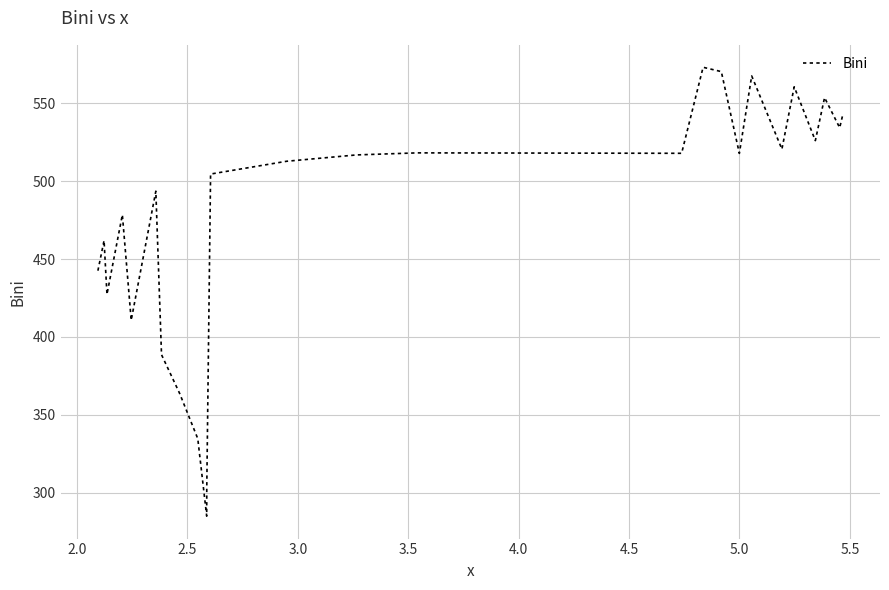

What is the smallest value displayed?

285.2